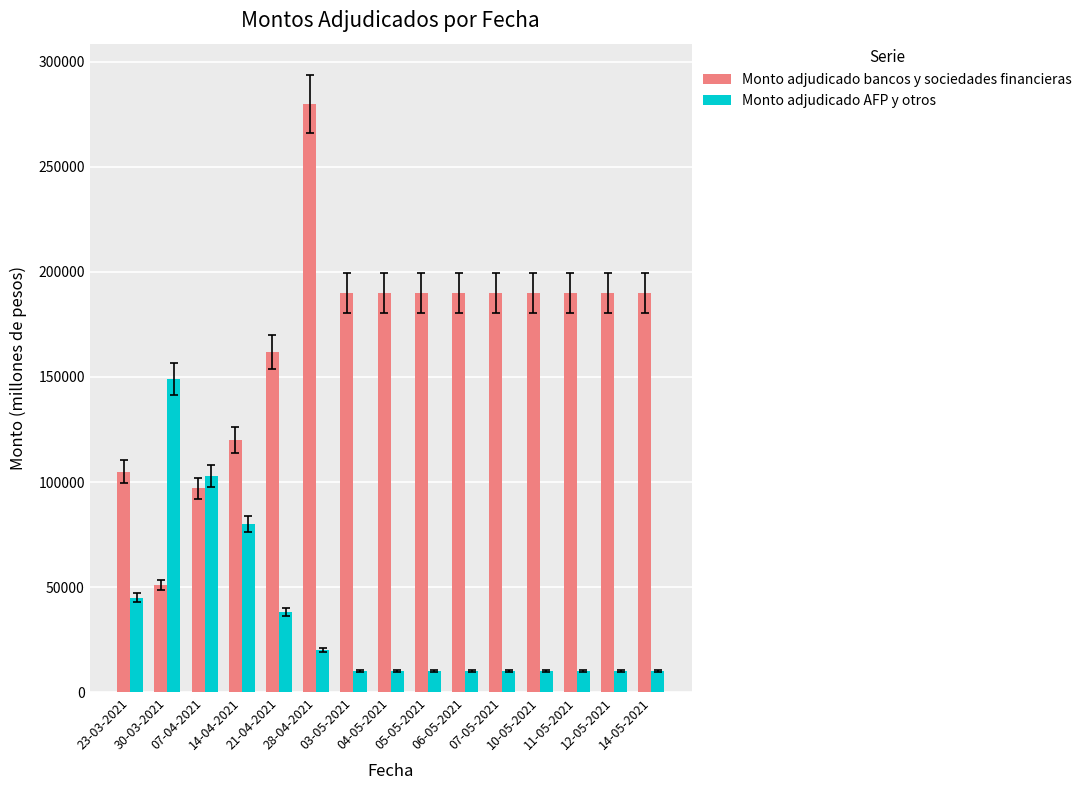

What is the maximum value for Monto adjudicado AFP y otros?

149000